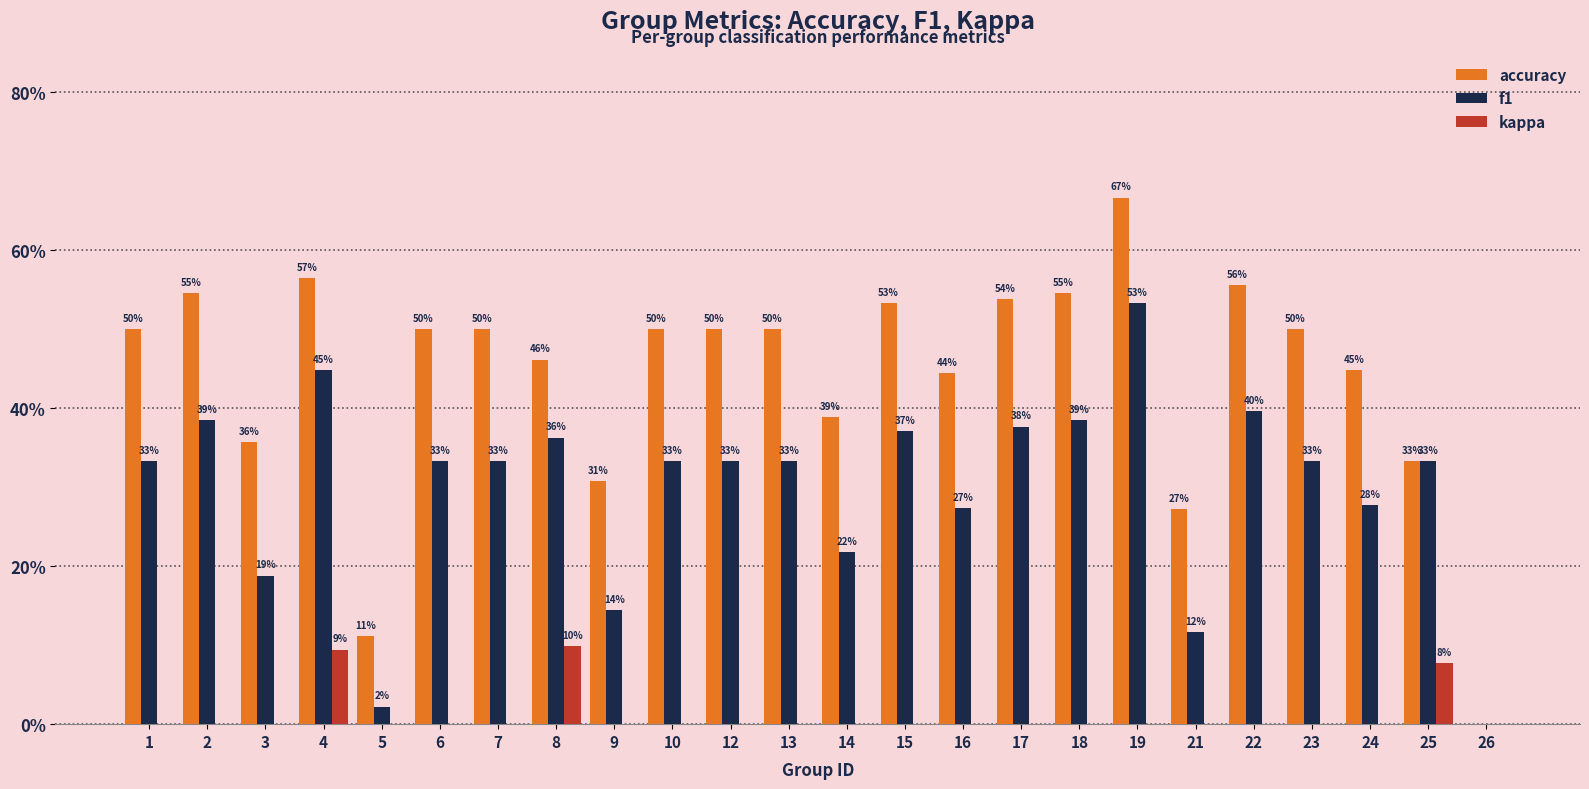

What are all the series names shown in the legend?

accuracy, f1, kappa